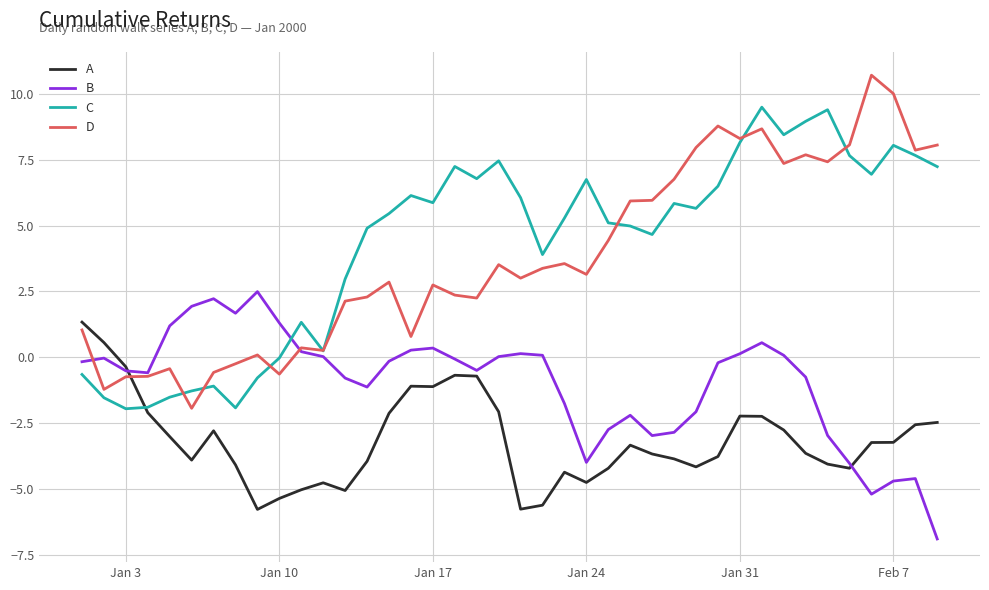

What is the minimum value shown in the chart?

-6.9